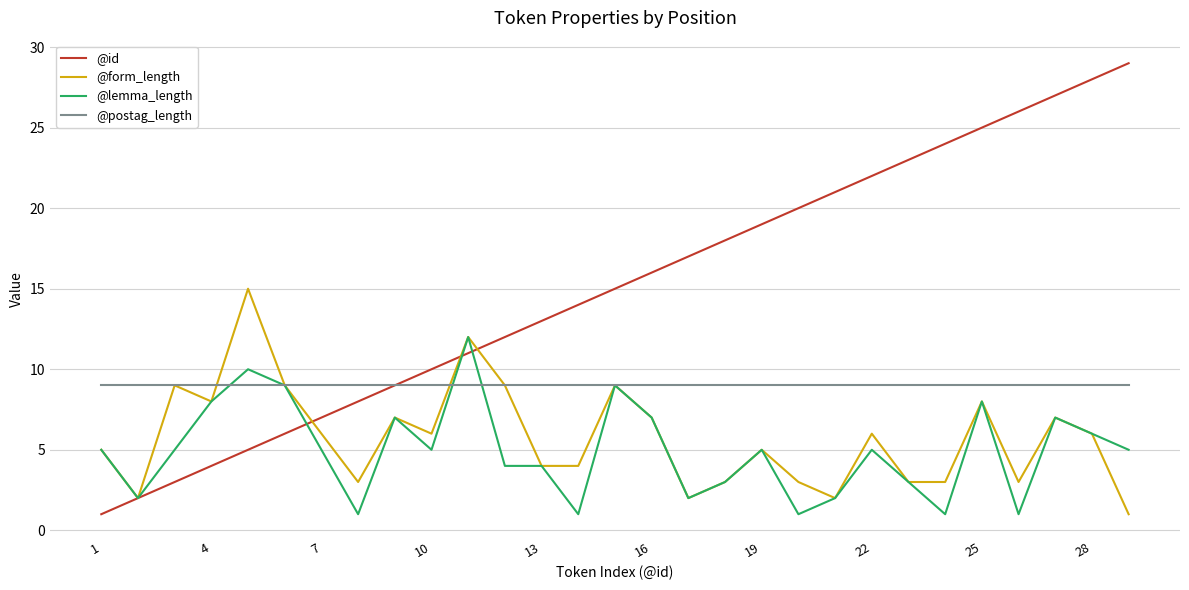

What is the maximum value for @form_length?

15